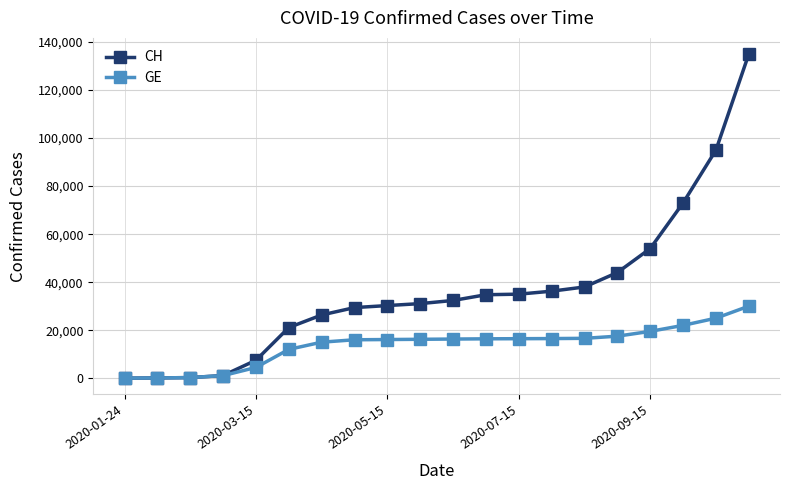

Which series has the largest total across all categories?

CH